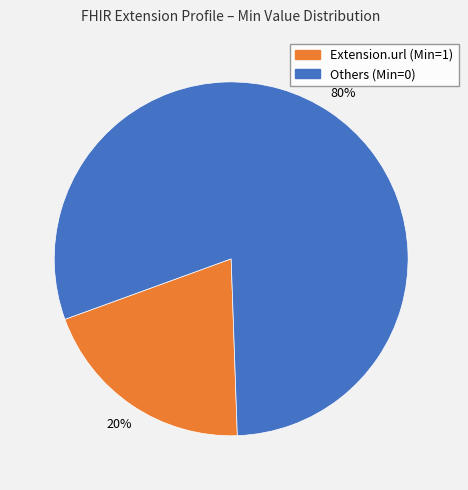

To the nearest percent, what is the average slice percentage?

50%